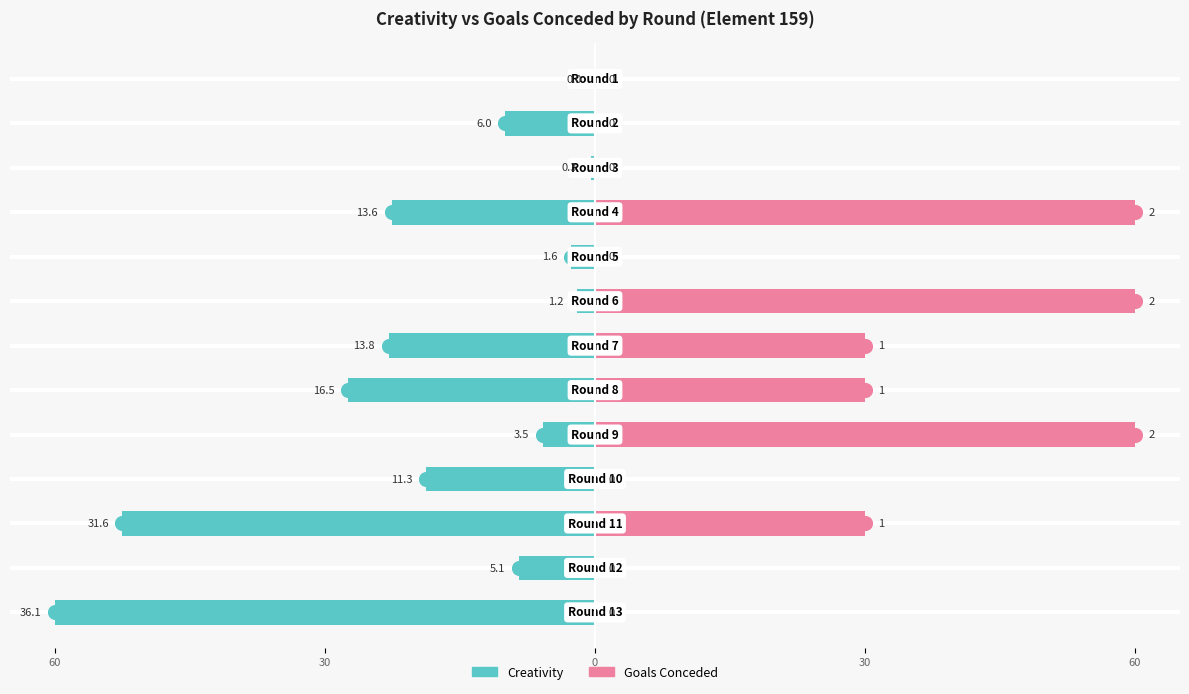

How many categories are shown in the chart?

13